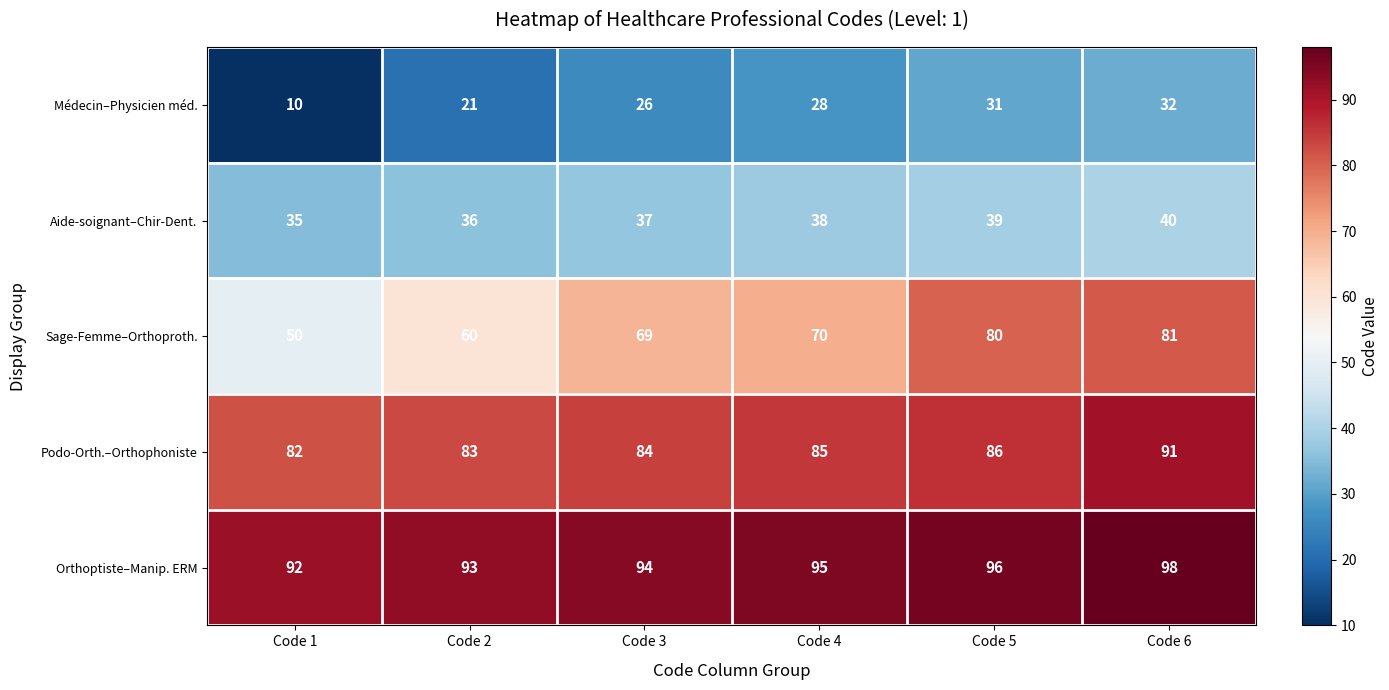

Reading left to right, list all the values displayed in this chart.

Médecin–Physicien méd.: Code 1=10	Code 2=21	Code 3=26	Code 4=28	Code 5=31	Code 6=32
Aide-soignant–Chir-Dent.: Code 1=35	Code 2=36	Code 3=37	Code 4=38	Code 5=39	Code 6=40
Sage-Femme–Orthoproth.: Code 1=50	Code 2=60	Code 3=69	Code 4=70	Code 5=80	Code 6=81
Podo-Orth.–Orthophoniste: Code 1=82	Code 2=83	Code 3=84	Code 4=85	Code 5=86	Code 6=91
Orthoptiste–Manip. ERM: Code 1=92	Code 2=93	Code 3=94	Code 4=95	Code 5=96	Code 6=98